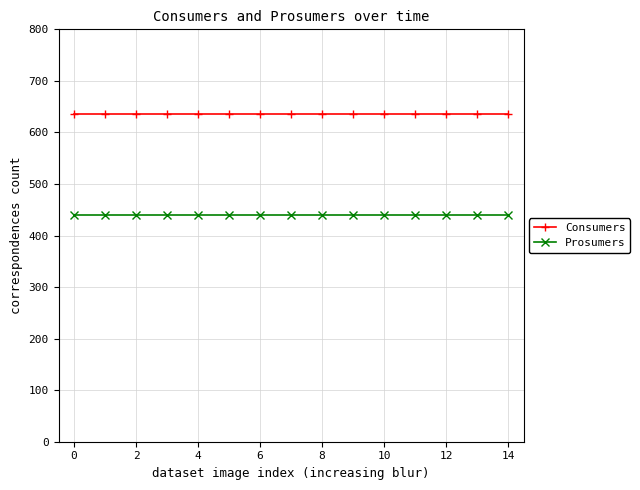

Rank the series by their average value, from lowest to highest.

Prosumers, Consumers